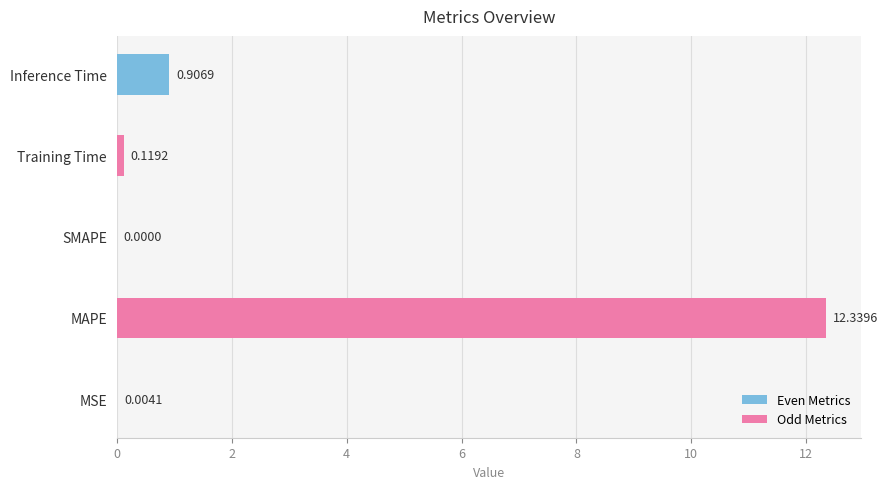

What is the change in value from MAPE to Inference Time?

-11.4